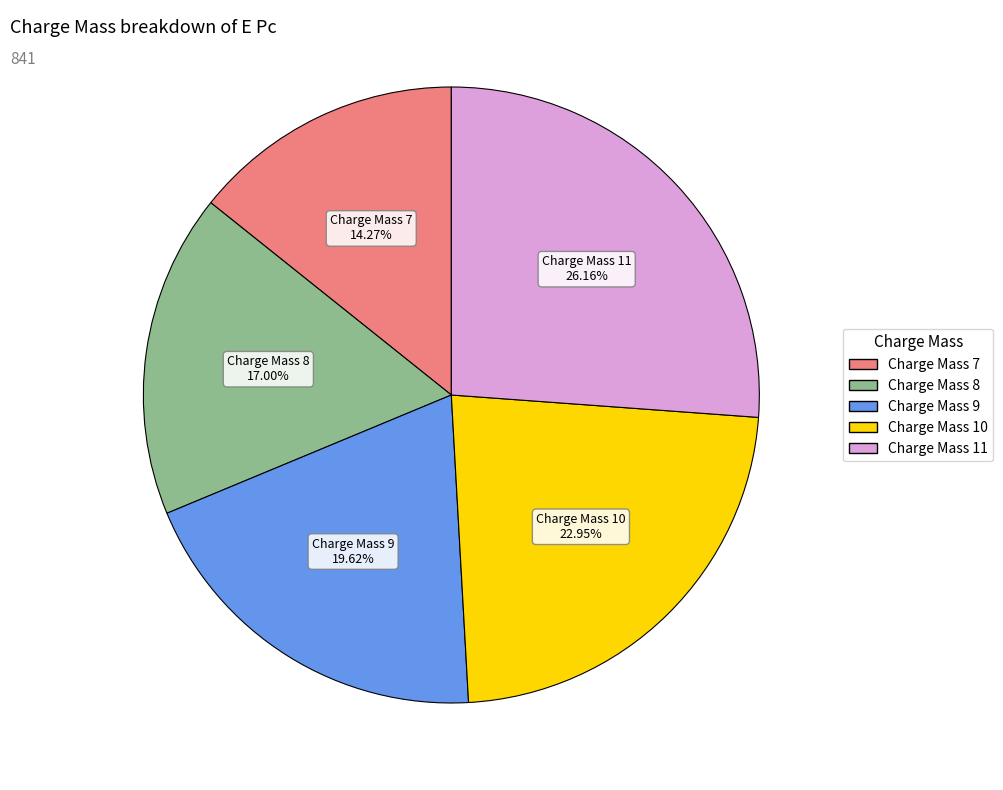

Count the number of slices in the pie.

5